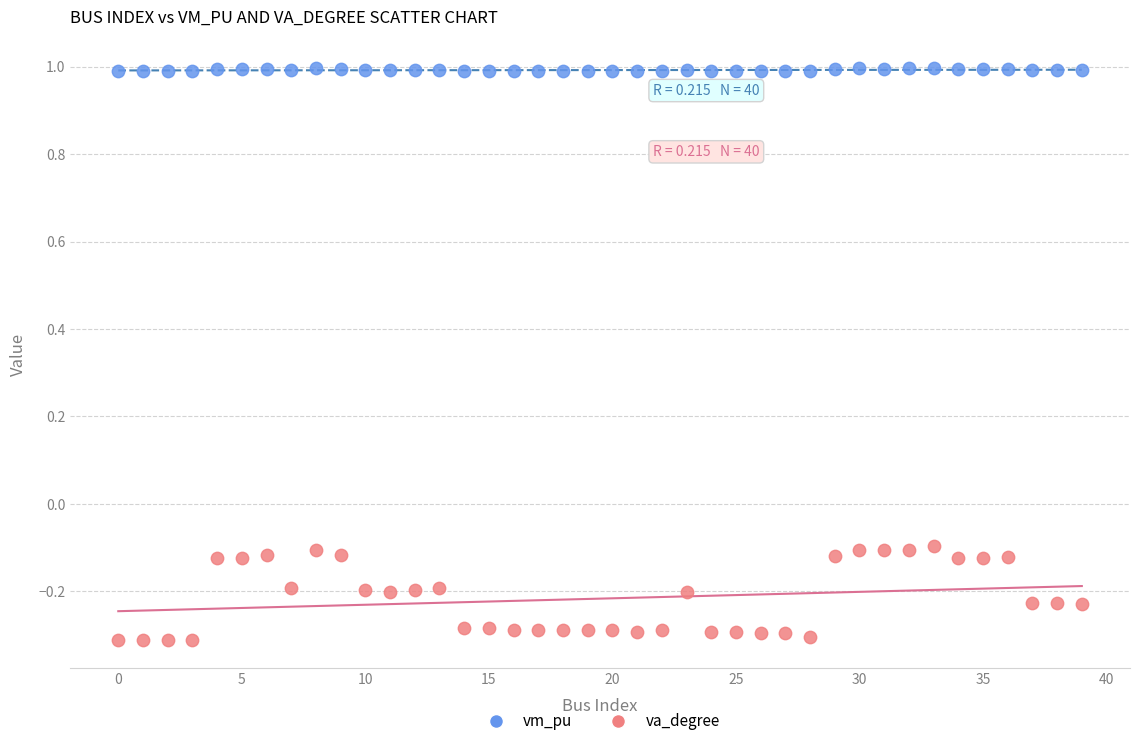

Across all data points, what is the range of Y values (max minus min)?

1.3